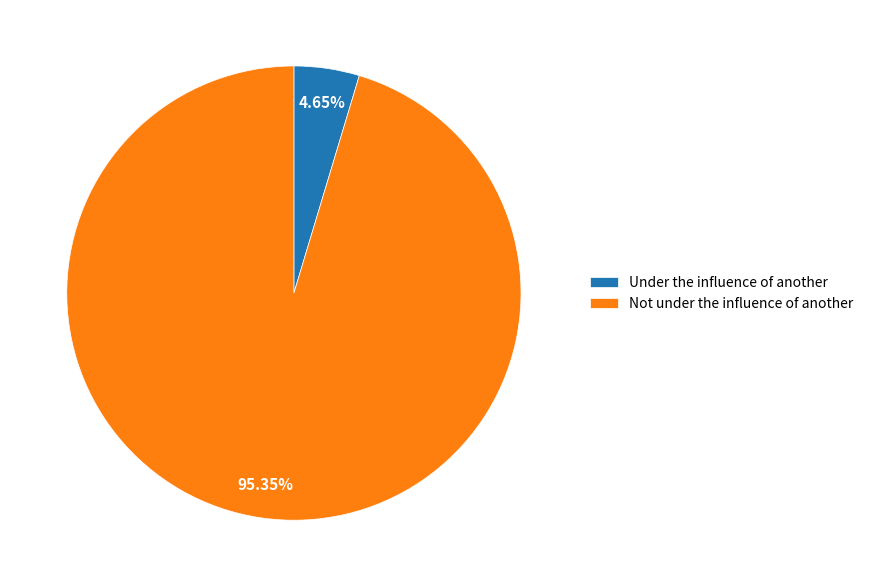

What is the ratio of the value at Not under the influence of another to the value at Under the influence of another?

20.5